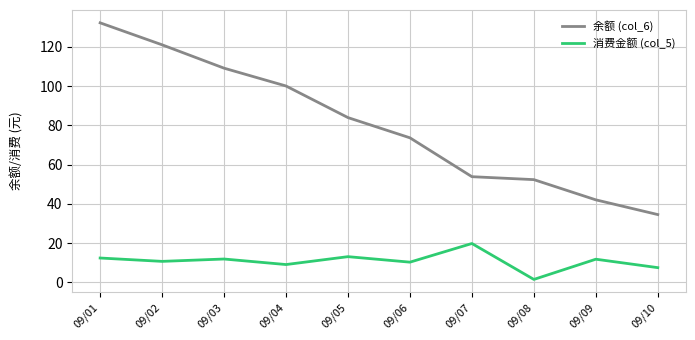

Rank the series by their maximum value, from highest to lowest.

余额 (col_6), 消费金额 (col_5)